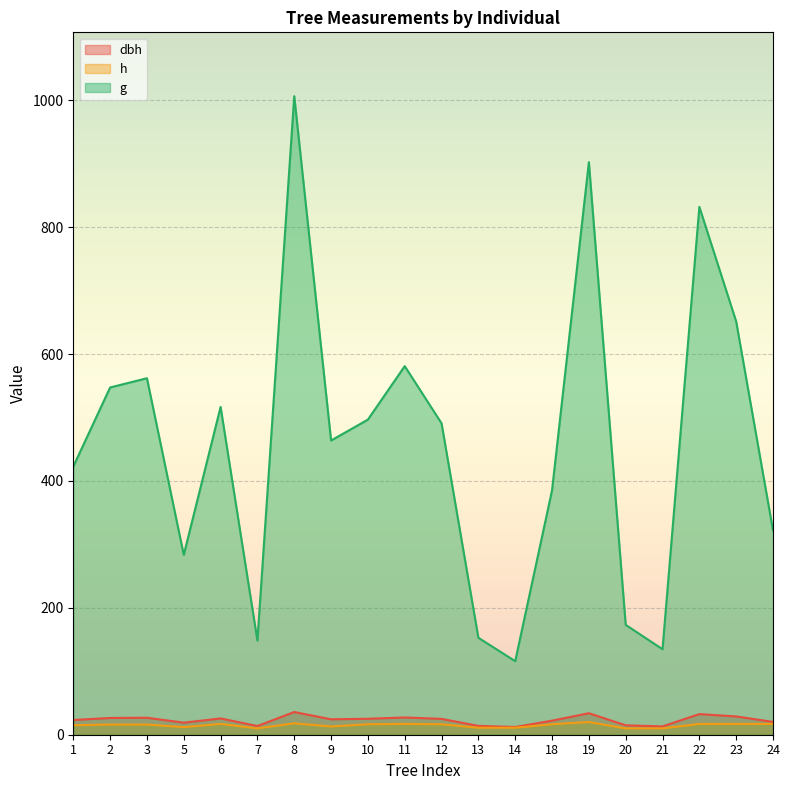

True or false: g and dbh intersect in this chart.

False